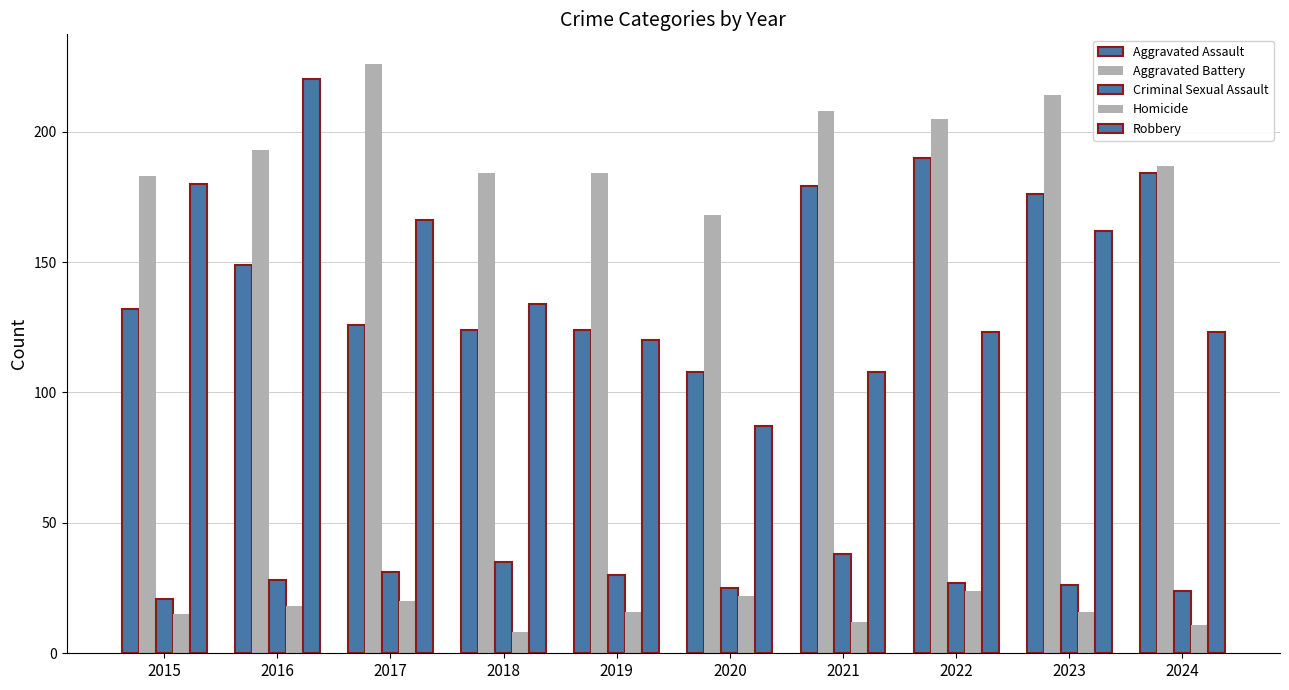

Are the bars horizontal?

No